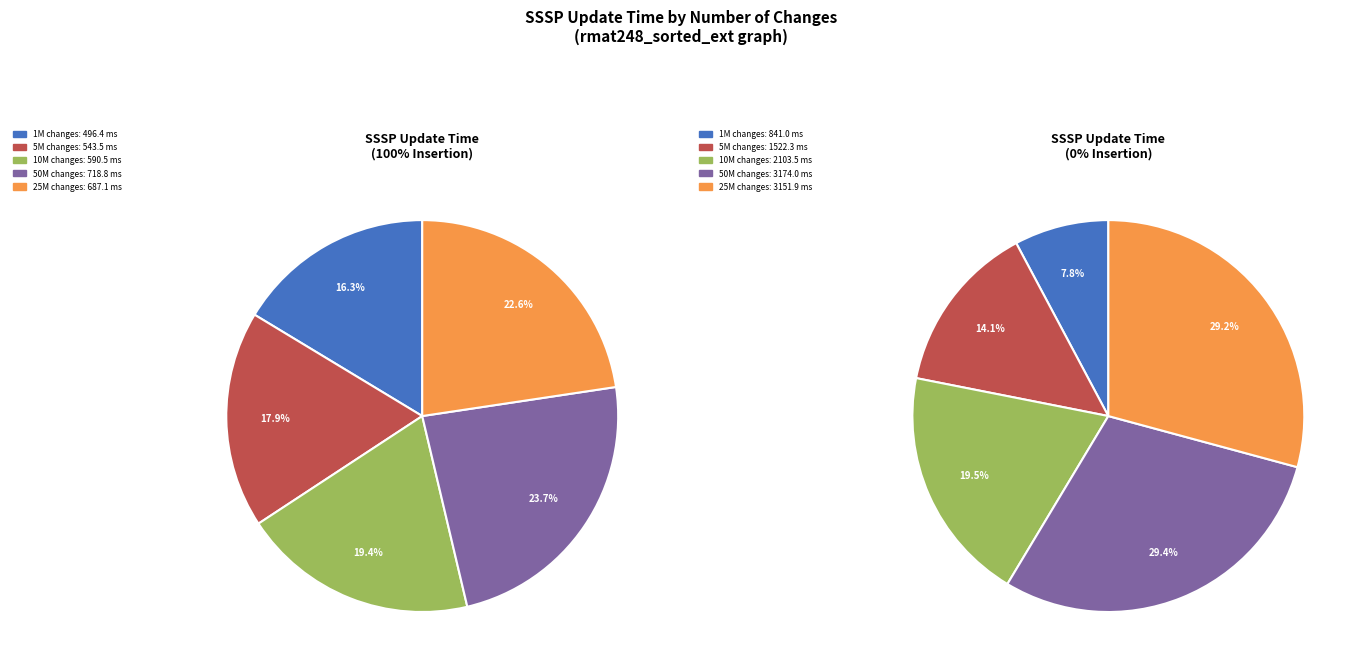

Which has a higher value, 10M changes or 50M changes?

50M changes